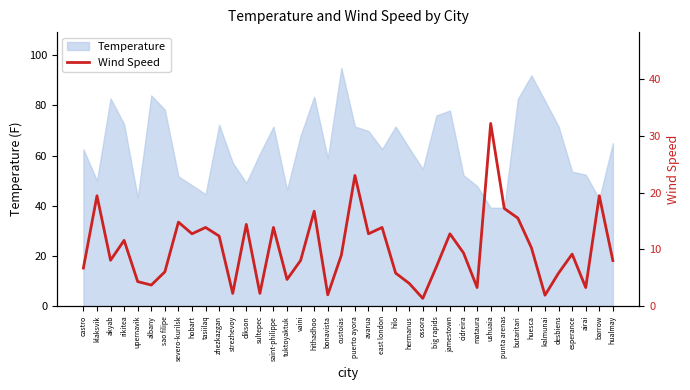

Between tuktoyaktuk and puerto ayora, which is larger?

puerto ayora